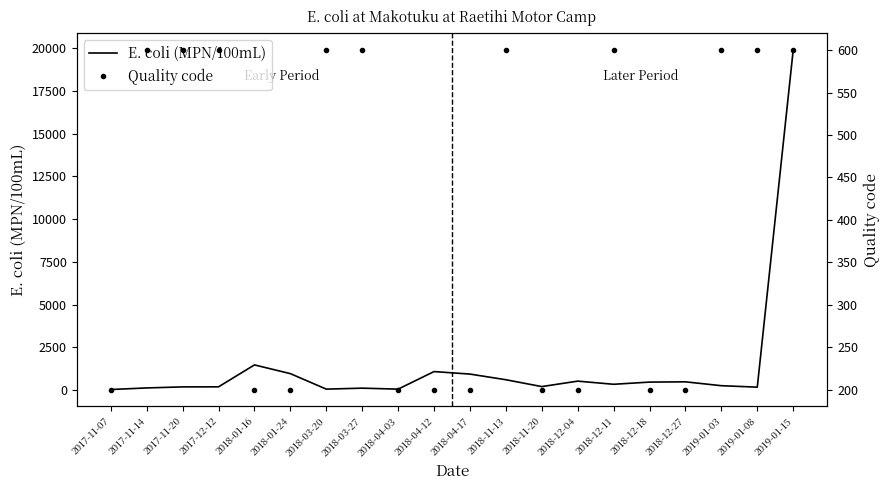

Where is the first local maximum for E. coli (MPN/100mL)?

2018-01-16